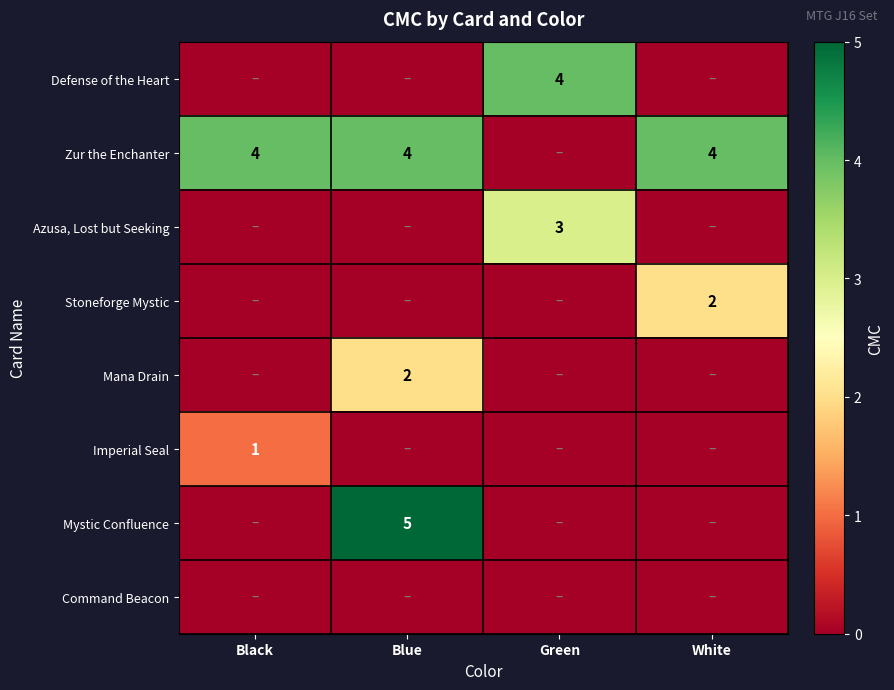

Is it true that Defense of the Heart equals 4 at Green?

True